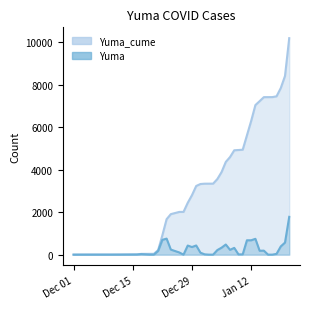

What is the highest value of the Yuma series?

1779